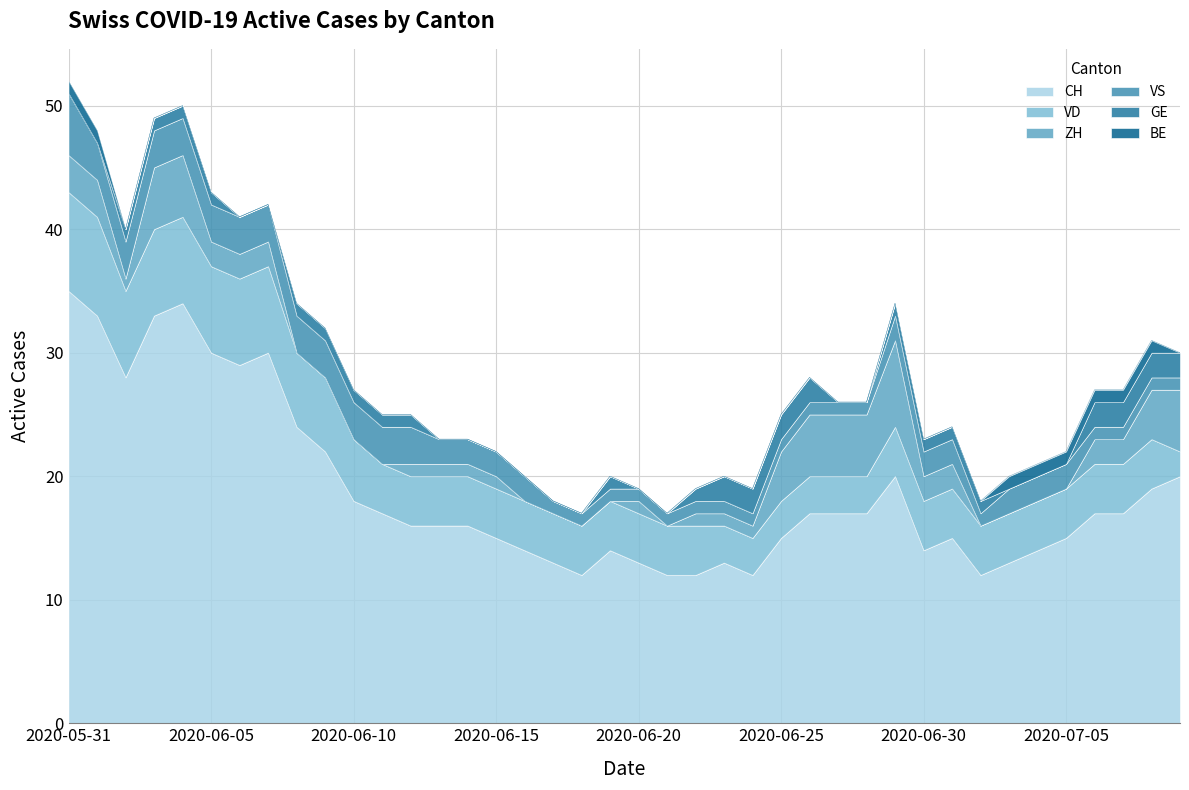

What are all the series names shown in the legend?

CH, VD, ZH, VS, GE, BE